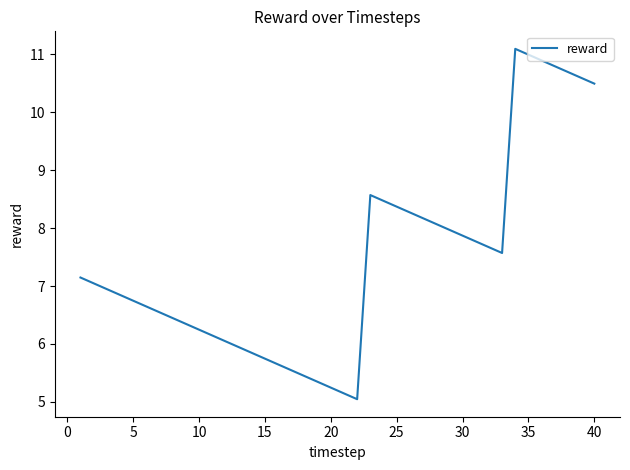

What is the maximum value shown in the chart?

11.1